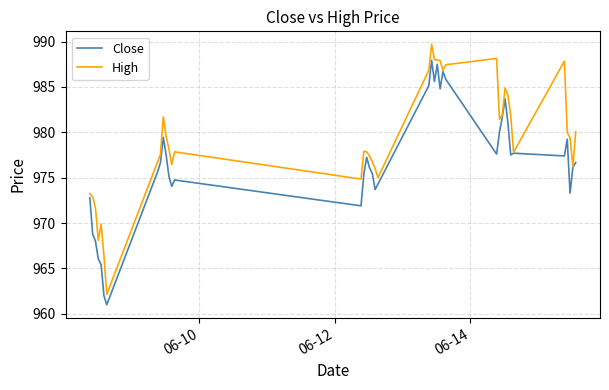

Which series has the largest total across all categories?

High